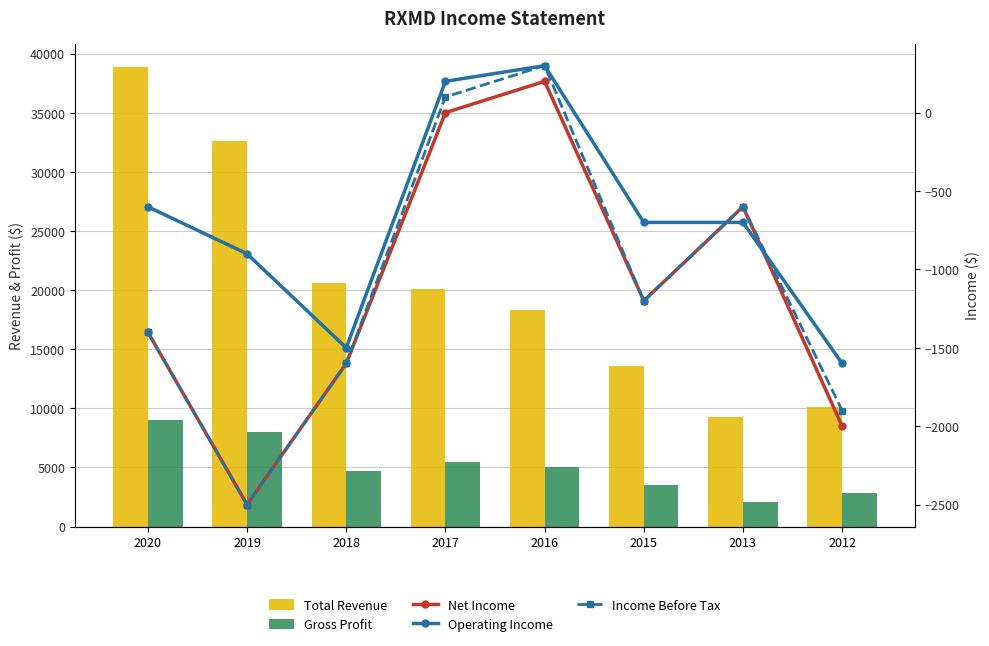

At which label does Operating Income first exceed -700?

2020